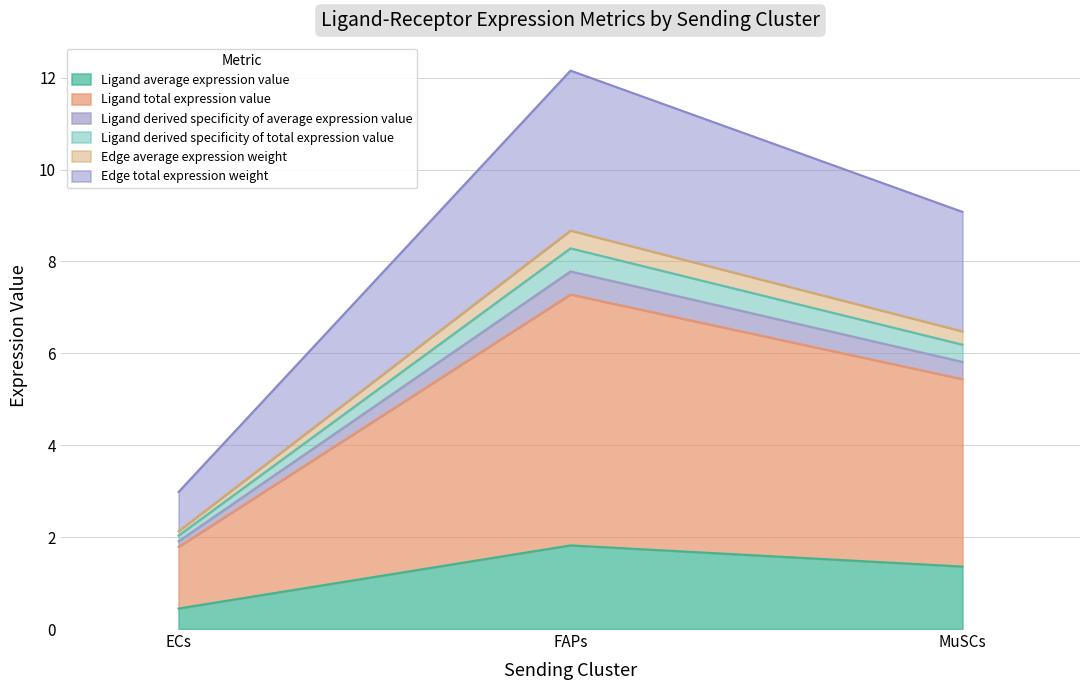

Does the chart display data point markers on the line(s)?

No